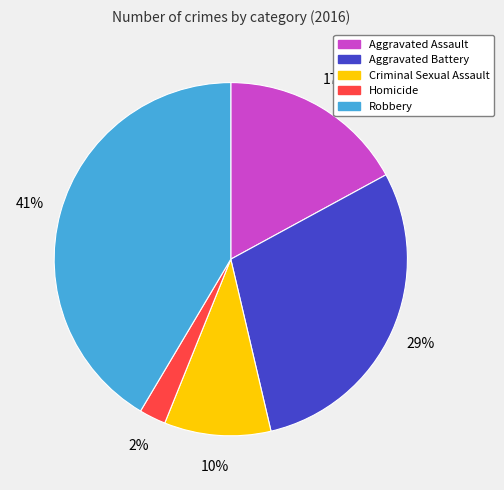

Rank the categories by value from lowest to highest.

Homicide, Criminal Sexual Assault, Aggravated Assault, Aggravated Battery, Robbery